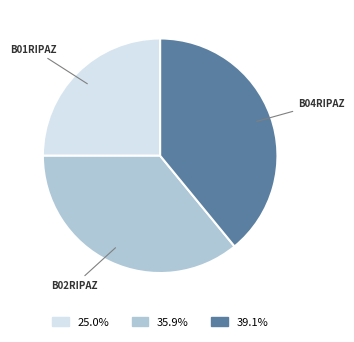

Count the number of slices in the pie.

3